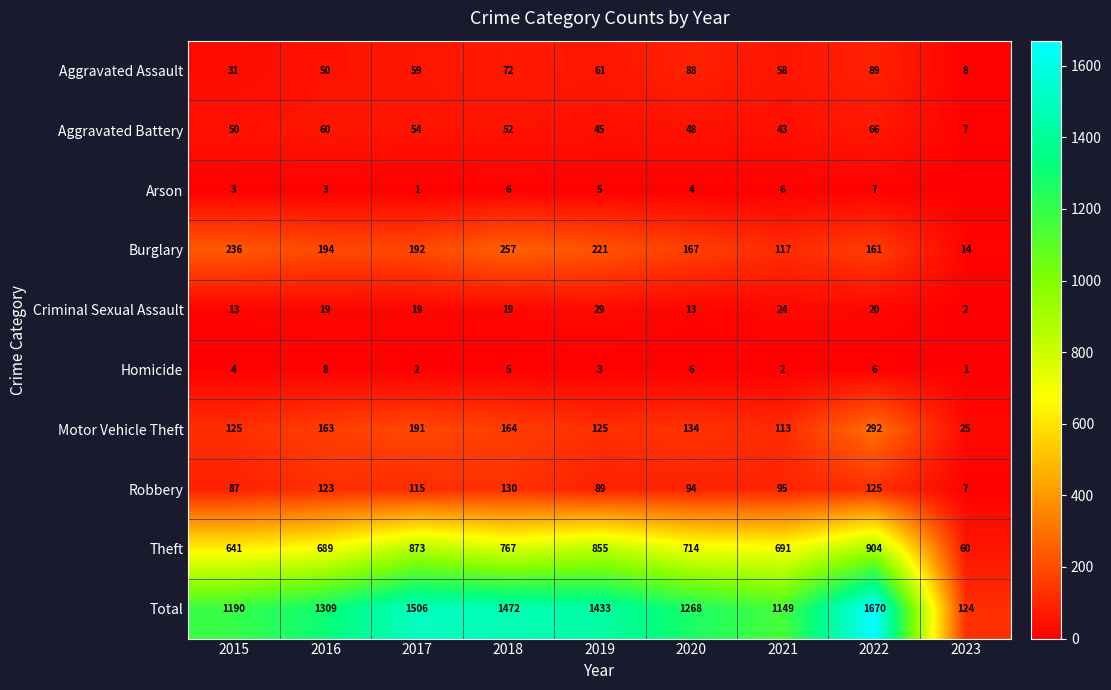

True or false: Arson has a value of 1 at 2019.

False